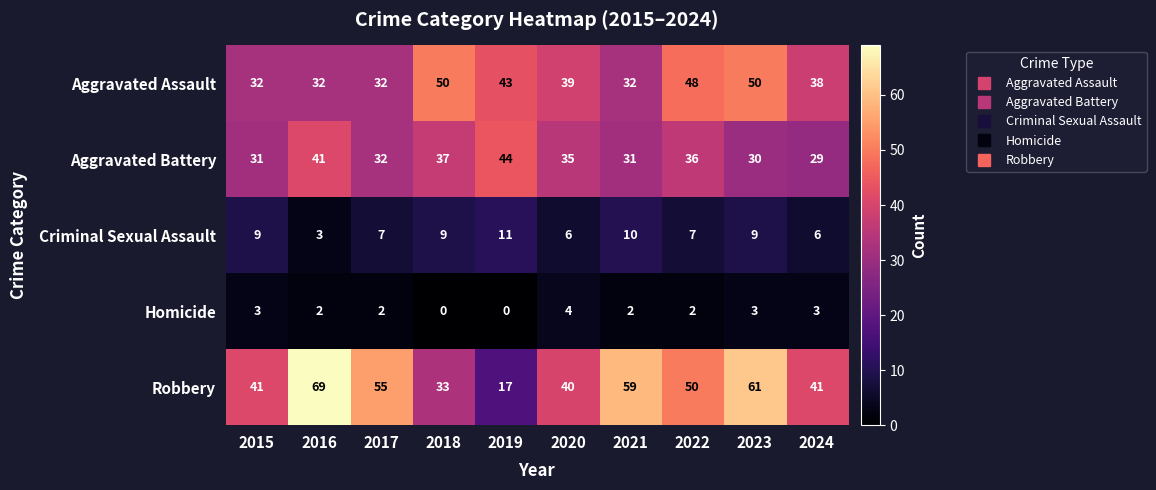

Which category has the lowest value in the Aggravated Battery series?

2024